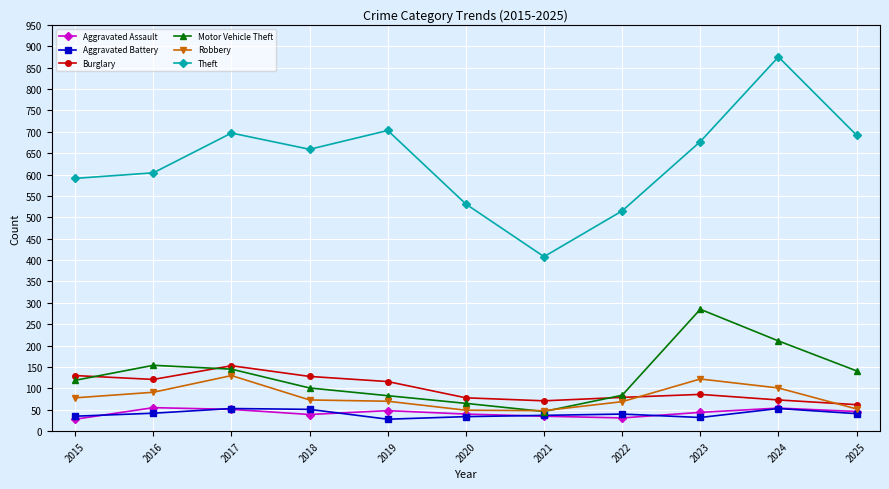

The Theft series shows 148 at 2015. True or false?

False